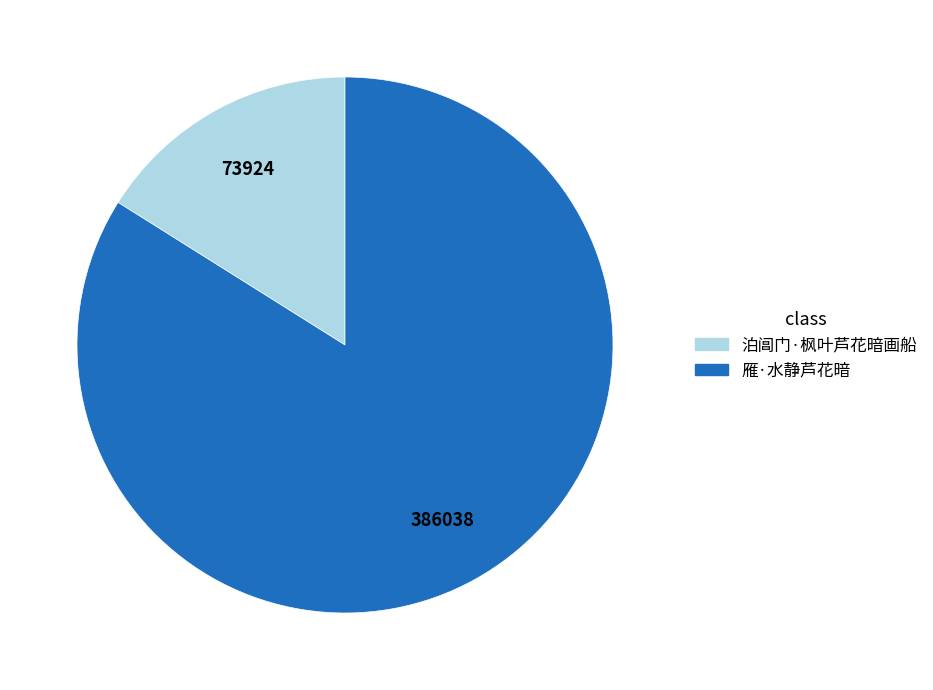

Rank the categories by value from lowest to highest.

泊阊门·枫叶芦花暗画船, 雁·水静芦花暗